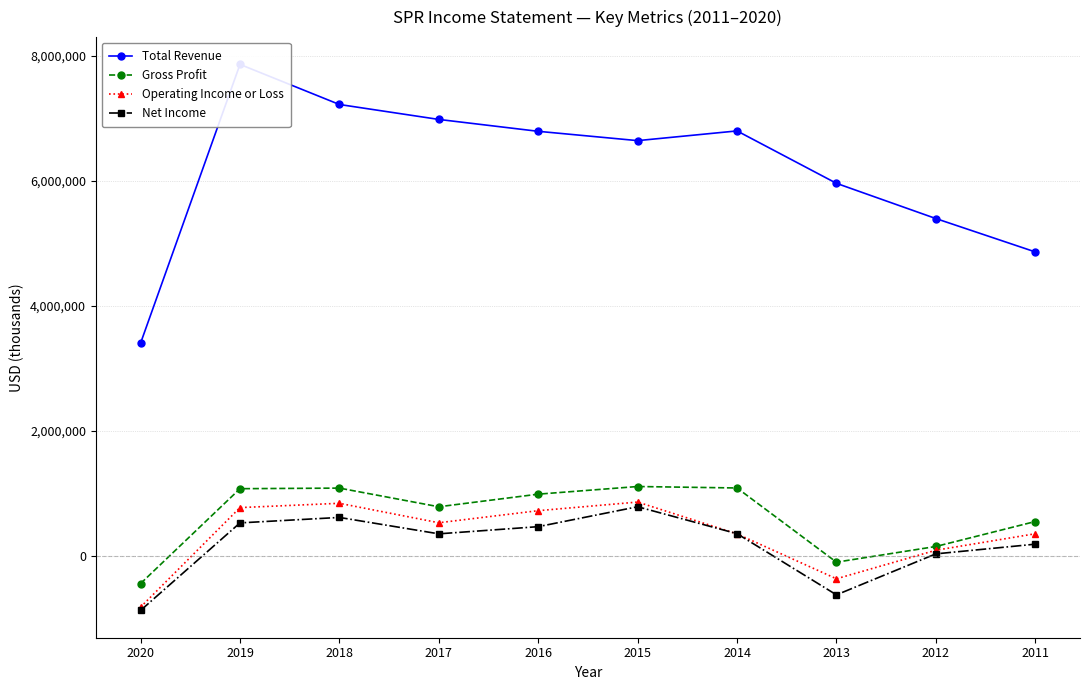

What is the value of the Net Income point at the 7th from the left?

357200